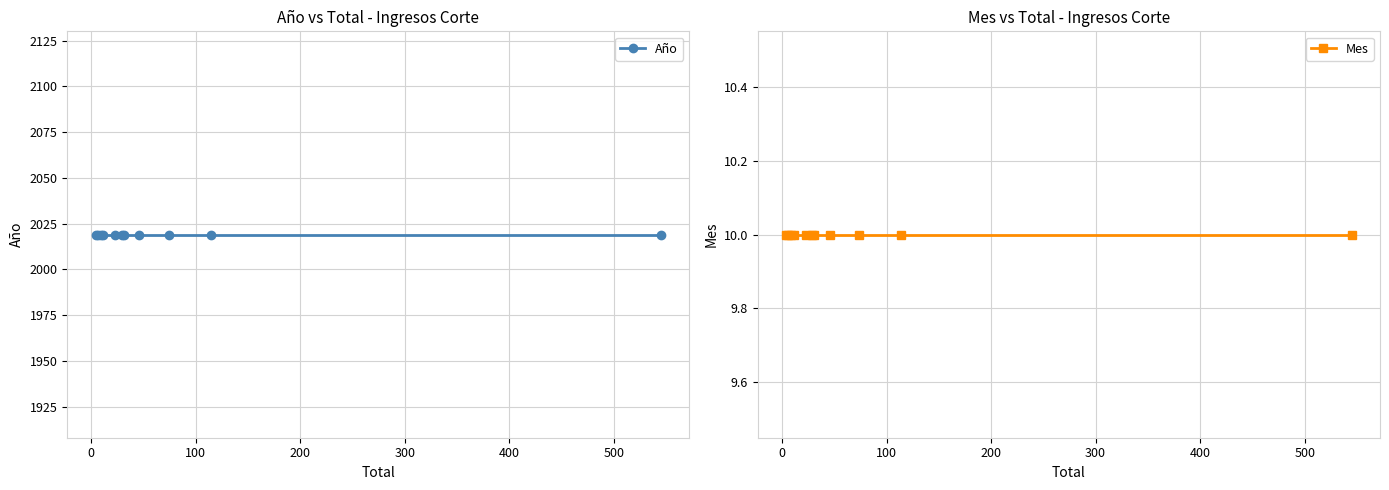

What is the value of the Mes point at the 8th from the left?

10